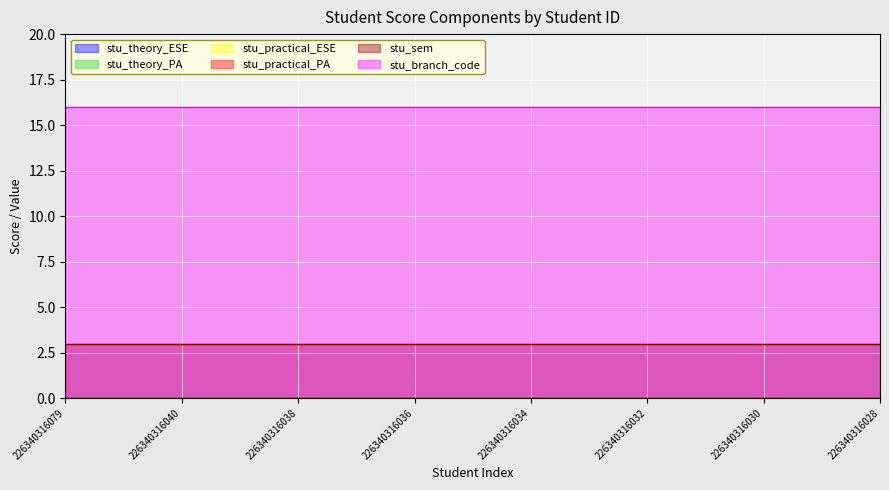

Where is stu_branch_code nearest to the value 16?

226340316079